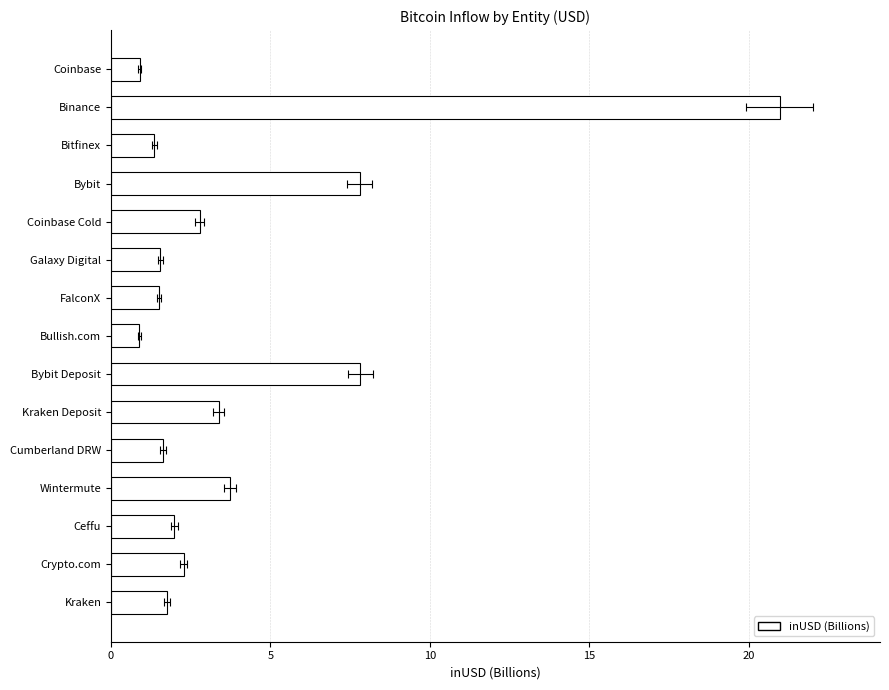

Are the bars grouped side by side (vs. stacked)?

No